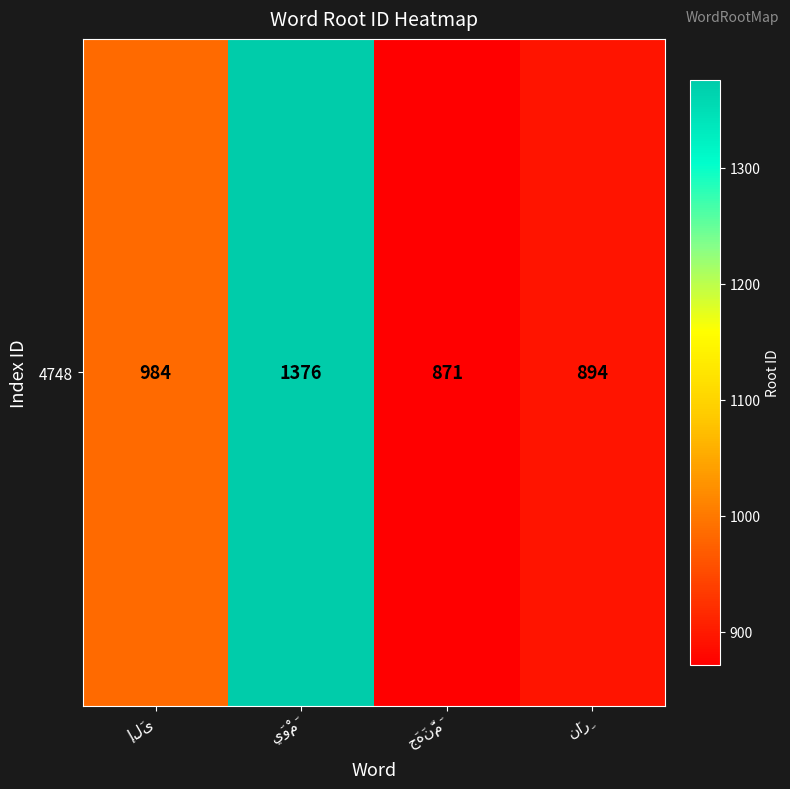

True or false: the data shows 871 at جَهَنَّمَ.

True